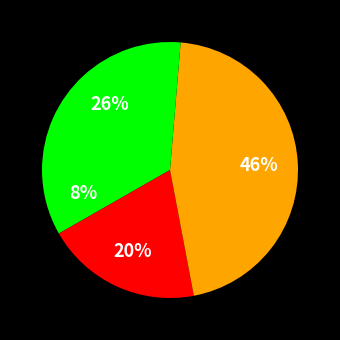

How many segments does this pie chart have?

4